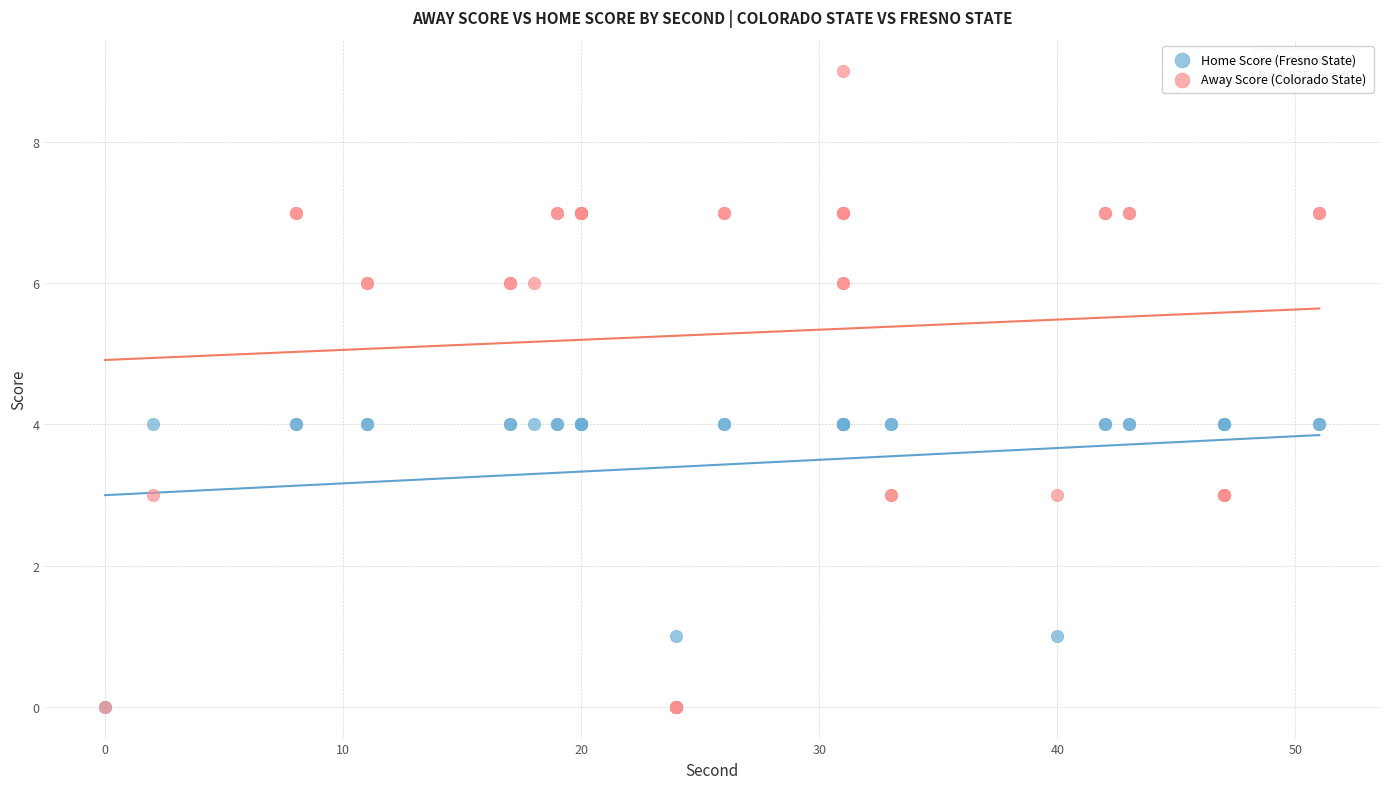

What are all the series names shown in the legend?

Home Score (Fresno State), Away Score (Colorado State)